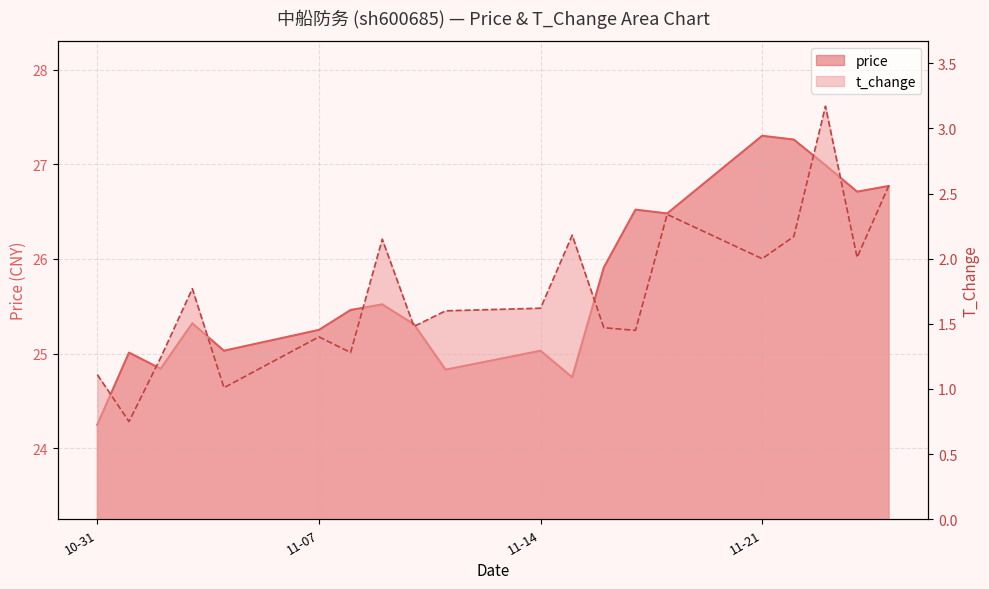

What are all the series names shown in the legend?

price, t_change